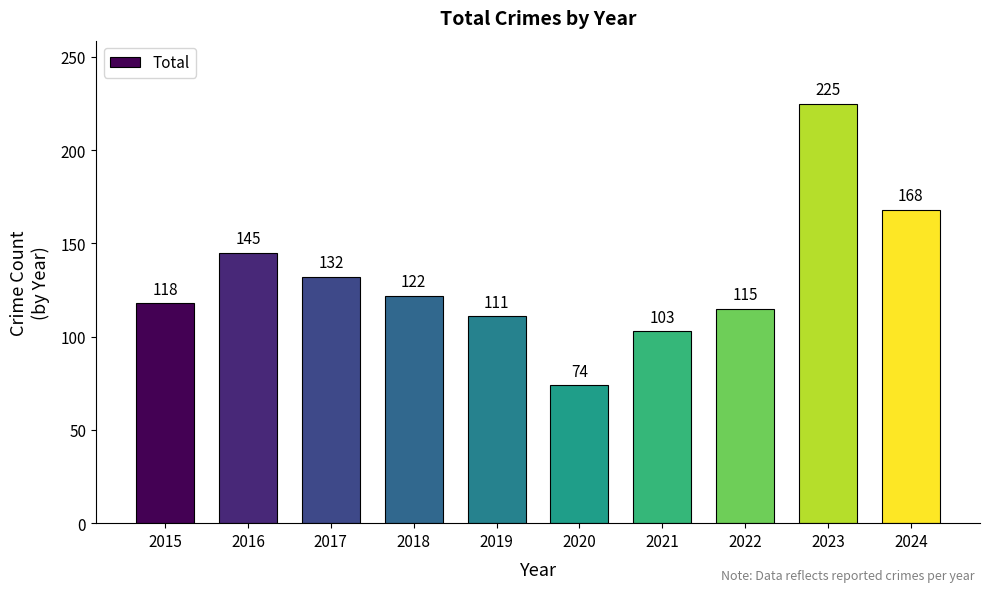

What is the minimum value shown in the chart?

74